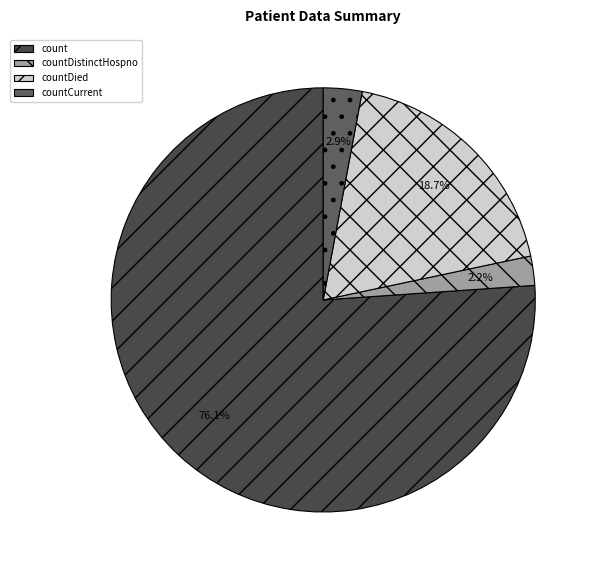

What is the smallest slice in the pie chart?

countDistinctHospno